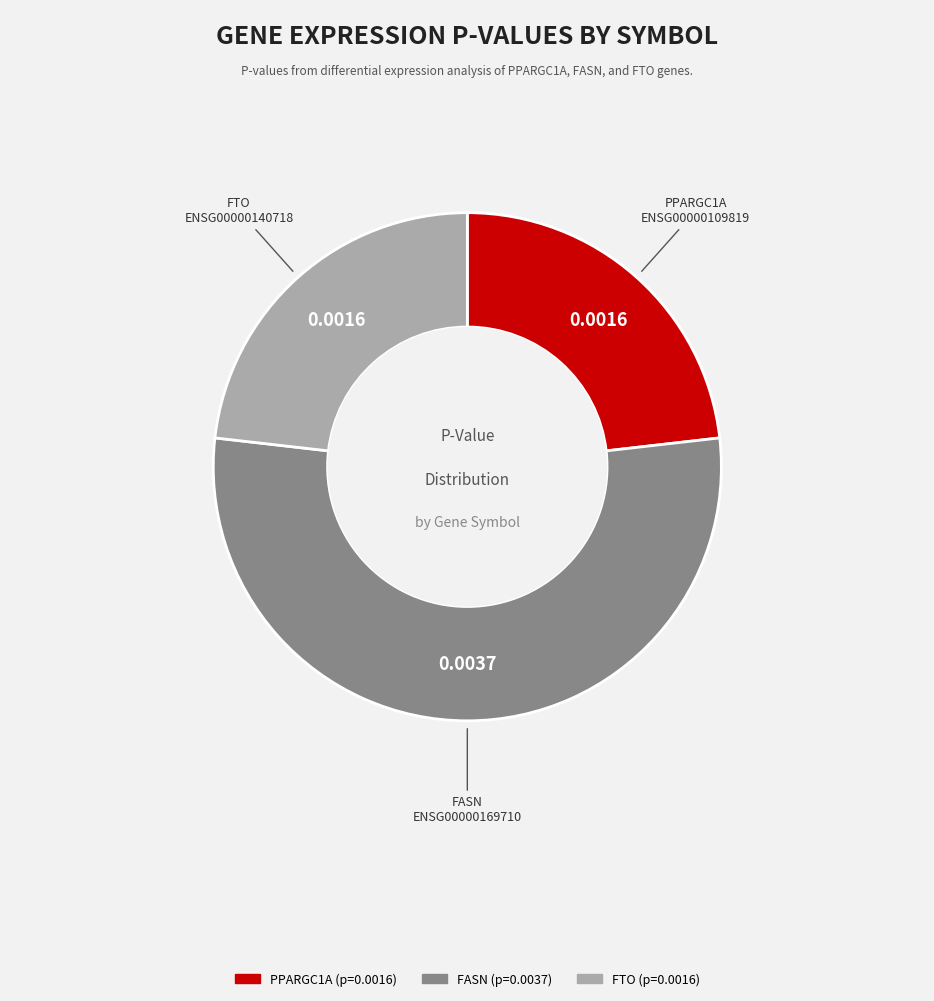

Is the sum of FASN and PPARGC1A greater than half?

Yes